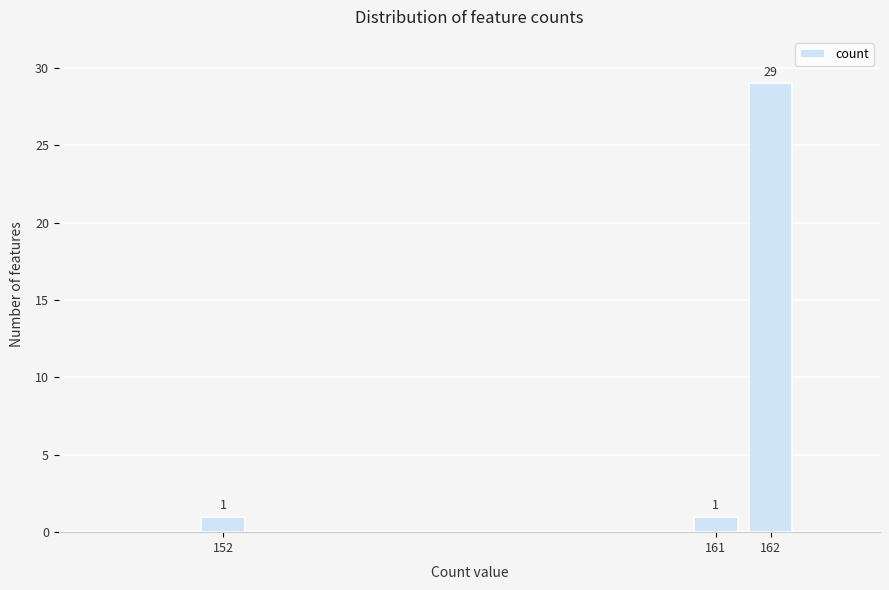

Reading right to left, list all the values displayed in this chart.

29	1	1